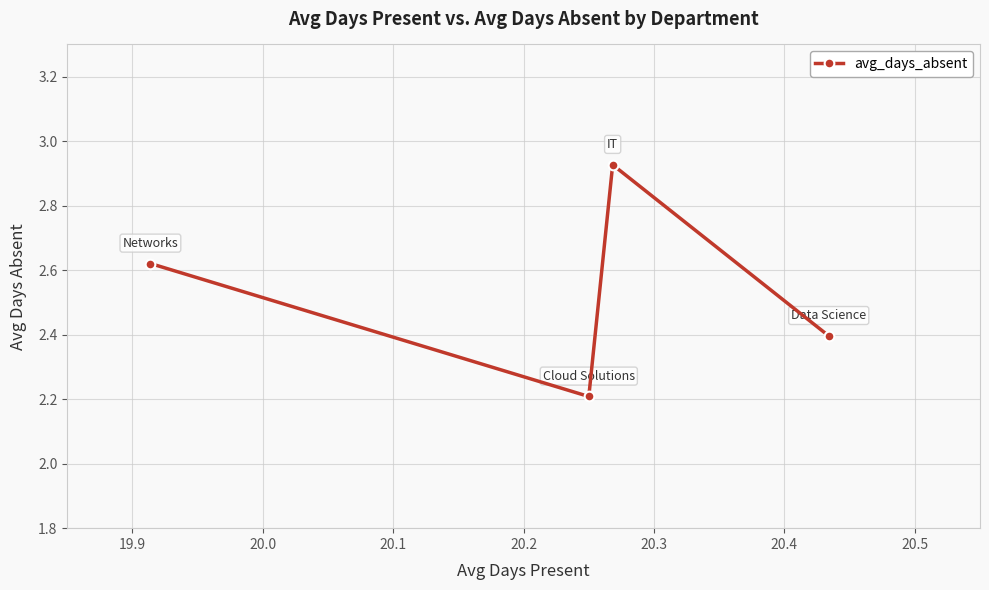

How many values are between 2 and 3?

4